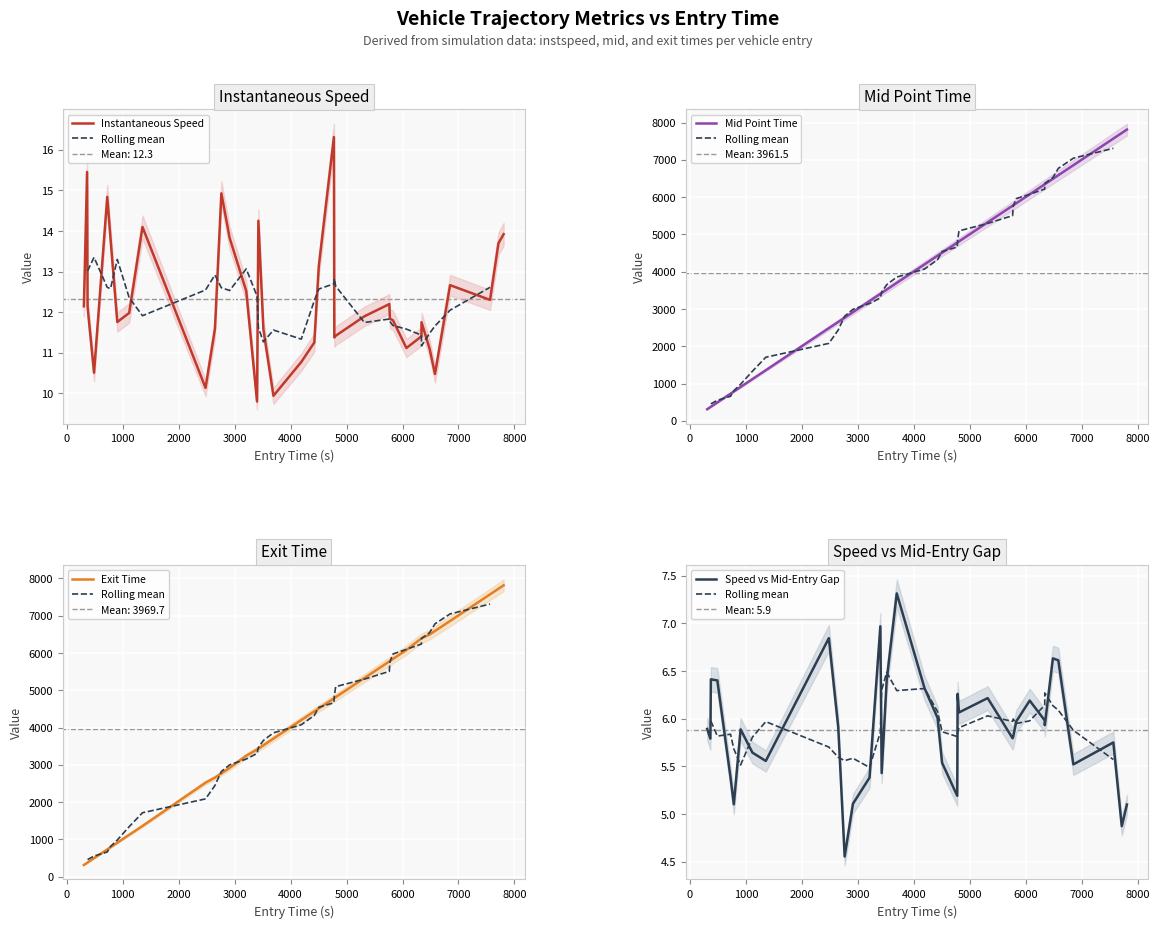

What is the highest value of the Instantaneous Speed series?

16.3